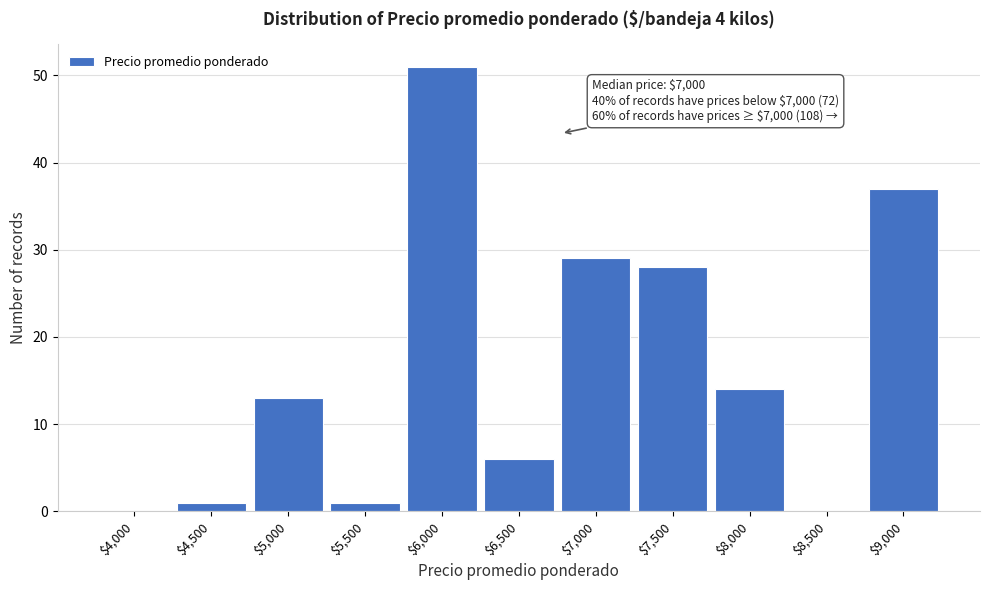

What is the sum of all values?

180